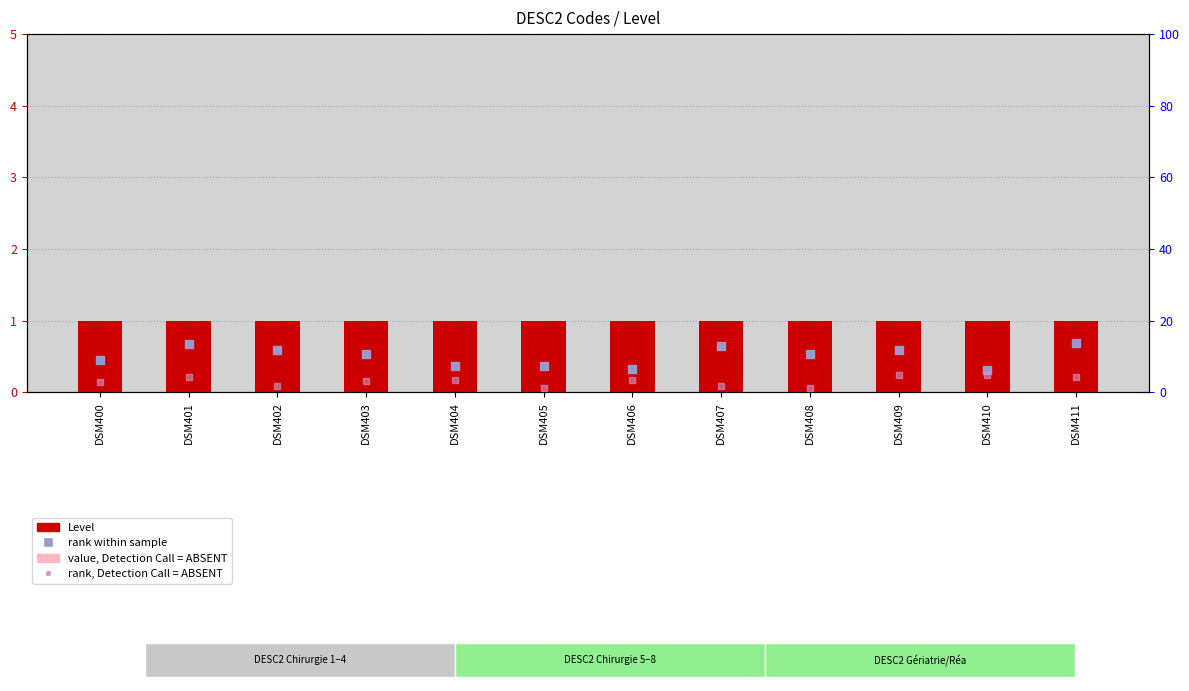

Which series reaches the minimum Y coordinate?

rank, Detection Call = ABSENT